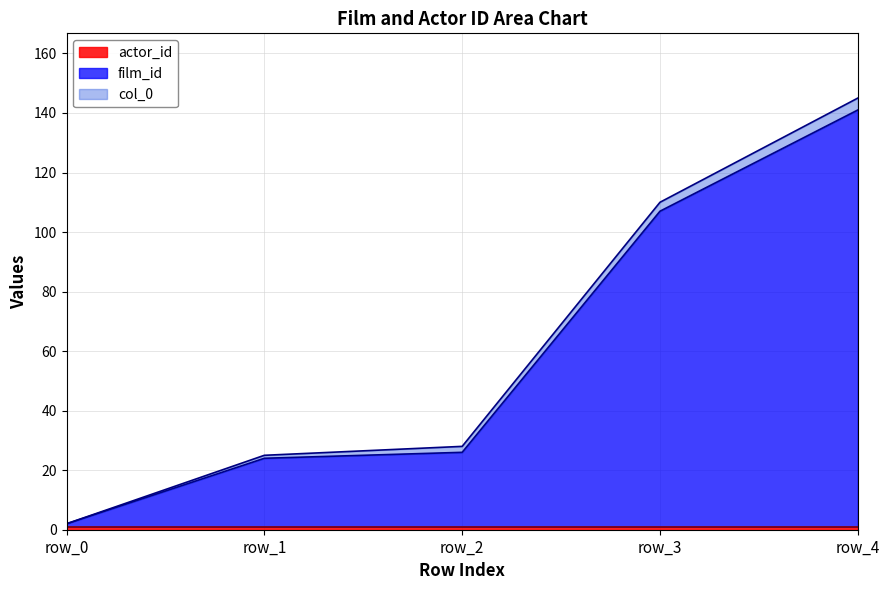

Reading right to left, list all the values displayed in this chart.

col_0: 4	3	2	1	0
film_id: 140	106	25	23	1
actor_id: 1	1	1	1	1